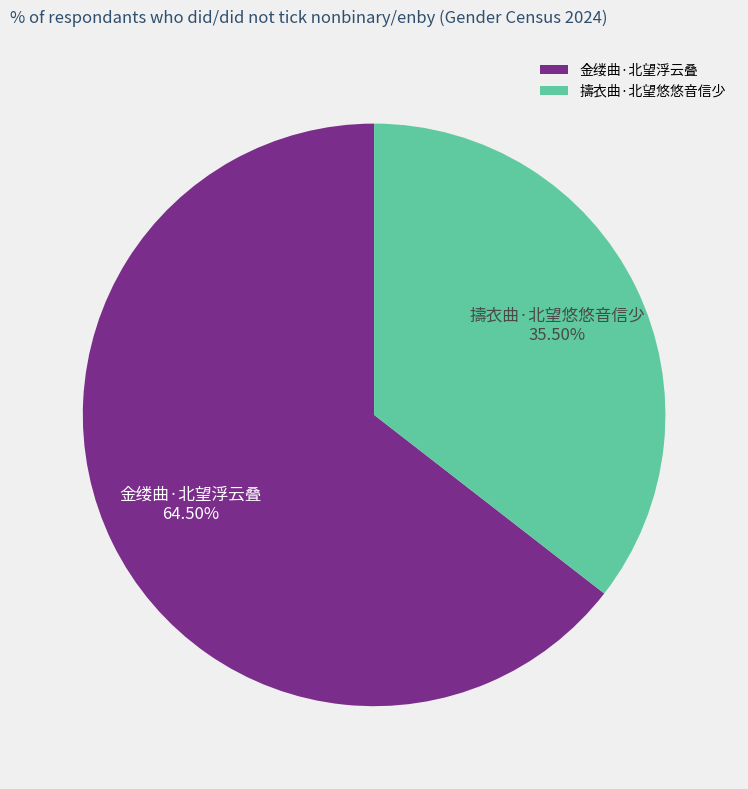

Is the sum of 擣衣曲·北望悠悠音信少 and 金缕曲·北望浮云叠 greater than half?

Yes